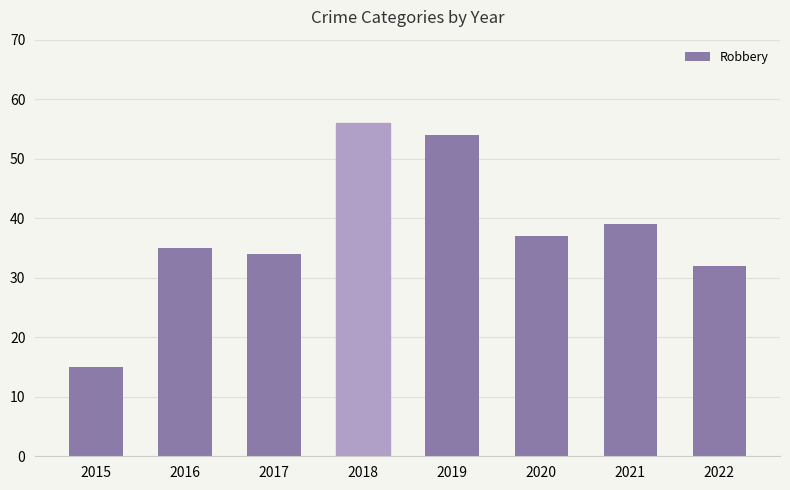

Reading left to right, extract all data points from this chart.

2015=15	2016=35	2017=34	2018=56	2019=54	2020=37	2021=39	2022=32